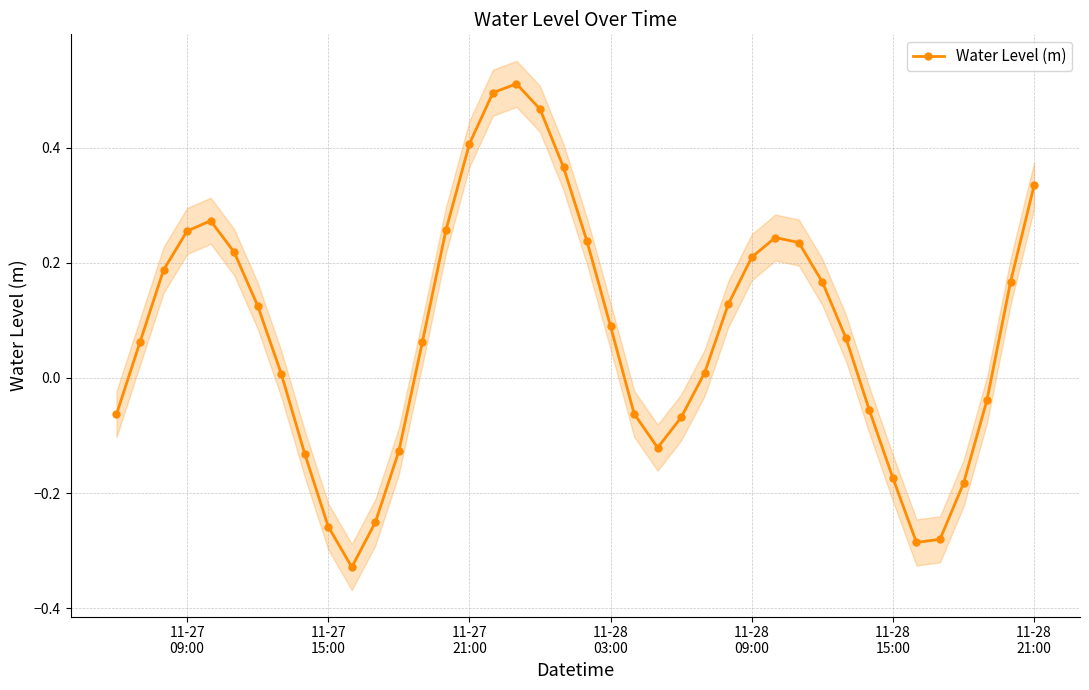

Reading right to left, what are all the values shown in this chart?

0.3	0.2	-0.0	-0.2	-0.3	-0.3	-0.2	-0.1	0.1	0.2	0.2	0.2	0.2	0.1	0.0	-0.1	-0.1	-0.1	0.1	0.2	0.4	0.5	0.5	0.5	0.4	0.3	0.1	-0.1	-0.3	-0.3	-0.3	-0.1	0.0	0.1	0.2	0.3	0.3	0.2	0.1	-0.1